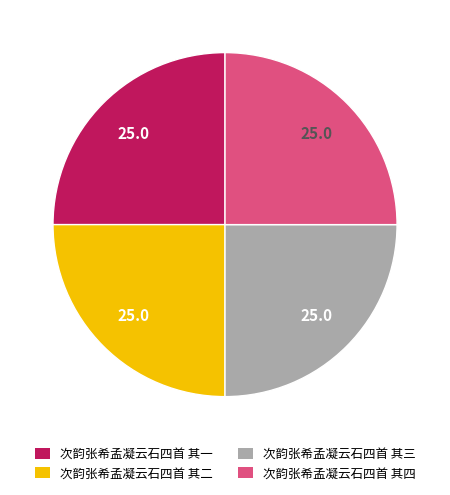

Is 次韵张希孟凝云石四首 其二 the majority of the pie?

No